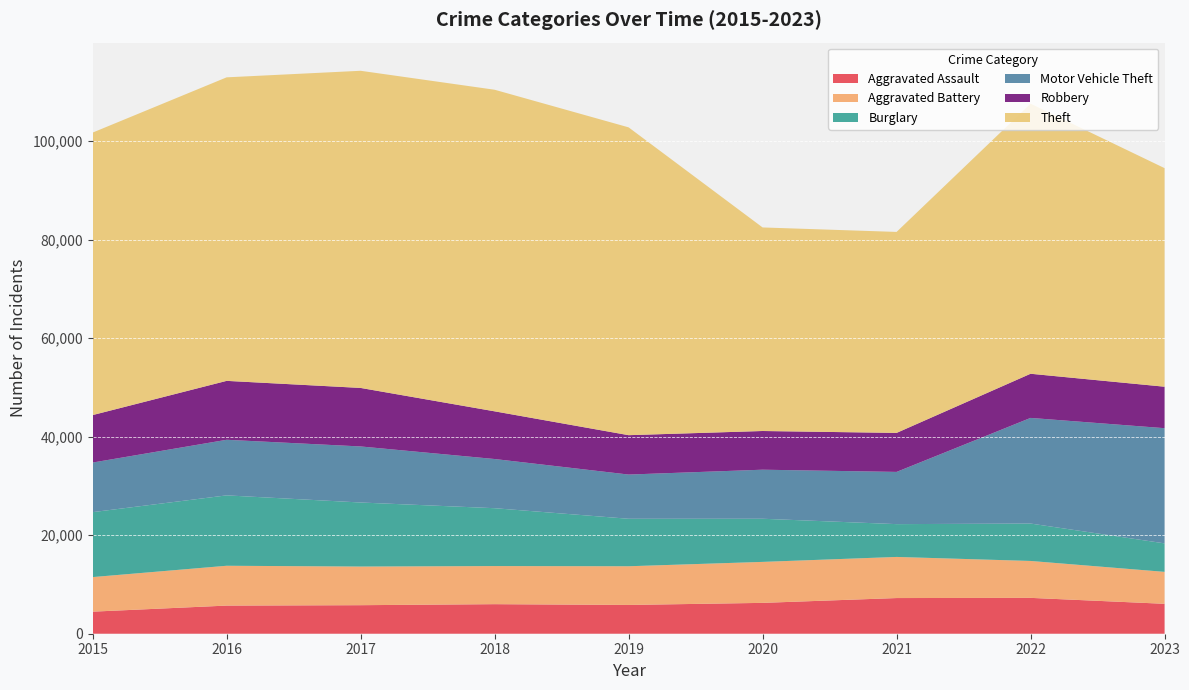

Reading left to right, extract all data points from this chart.

Aggravated Assault: 4480	5712	5793	6001	5841	6263	7242	7280	6074
Aggravated Battery: 7018	8086	7845	7735	7857	8320	8347	7493	6486
Burglary: 13184	14289	13001	11747	9638	8758	6659	7594	5782
Motor Vehicle Theft: 10068	11286	11380	9985	8977	9959	10603	21446	23386
Robbery: 9638	11960	11880	9681	7995	7855	7918	8964	8418
Theft: 57350	61621	64386	65287	62492	41324	40802	54837	44374